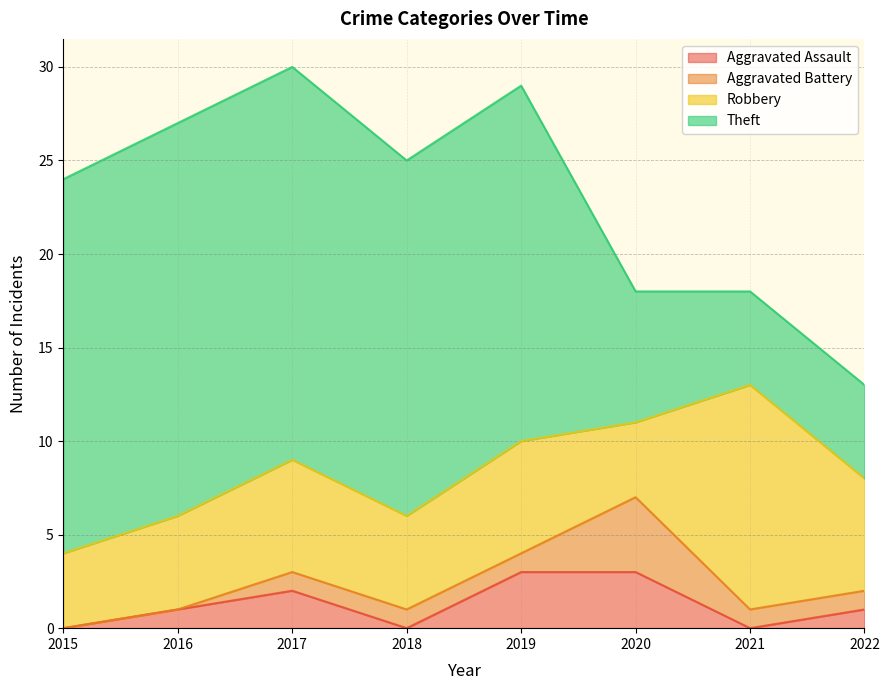

How many lines are shown in the chart?

4